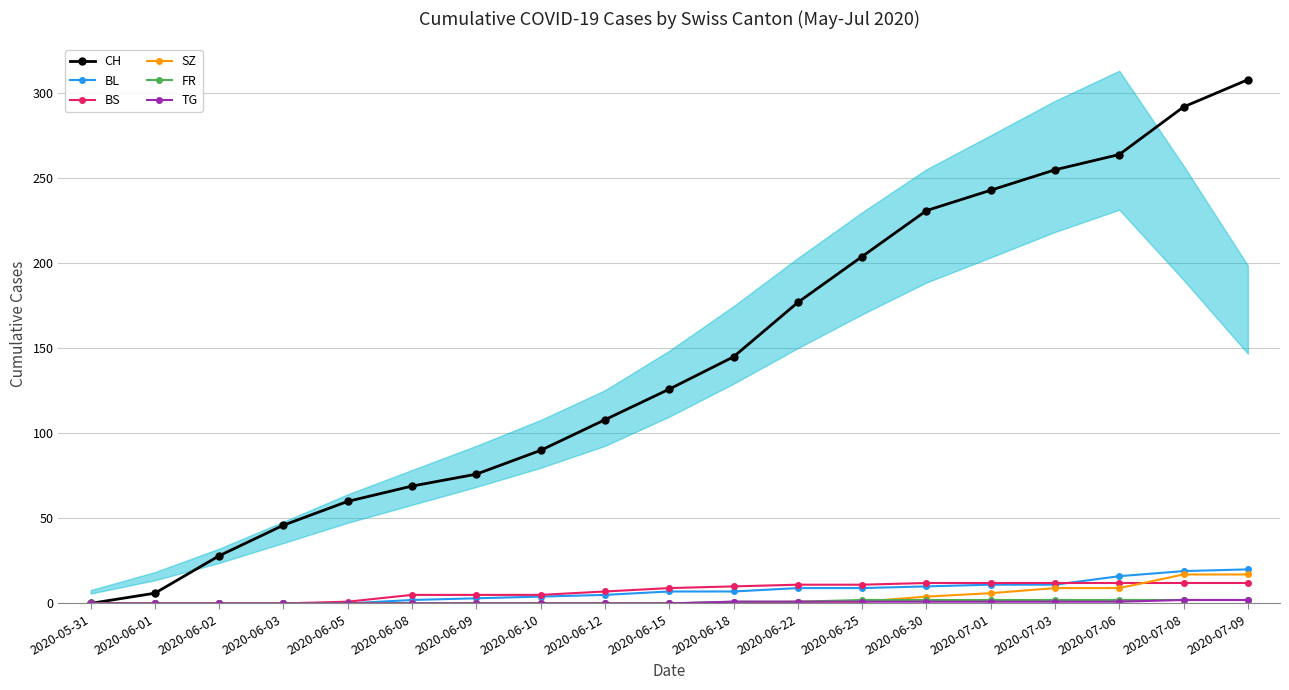

What is the label of the 16th point from the right?

2020-06-03